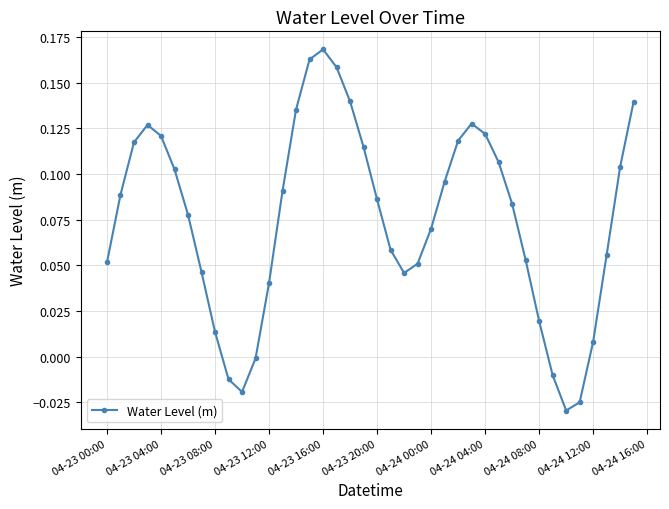

How many points are higher than both their immediate neighbors (excluding endpoints)?

3